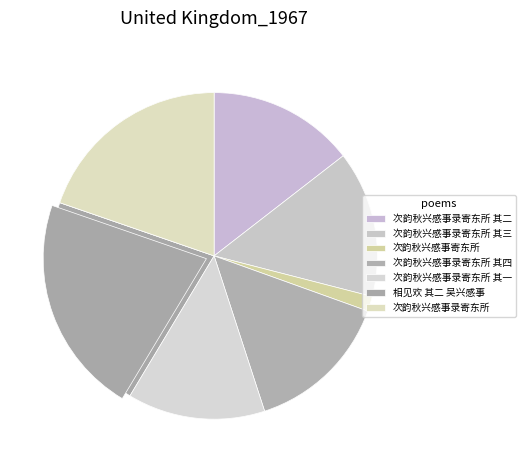

What is the change in value from 相见欢 其二 吴兴感事 to 次韵秋兴感事录寄东所?

-68851